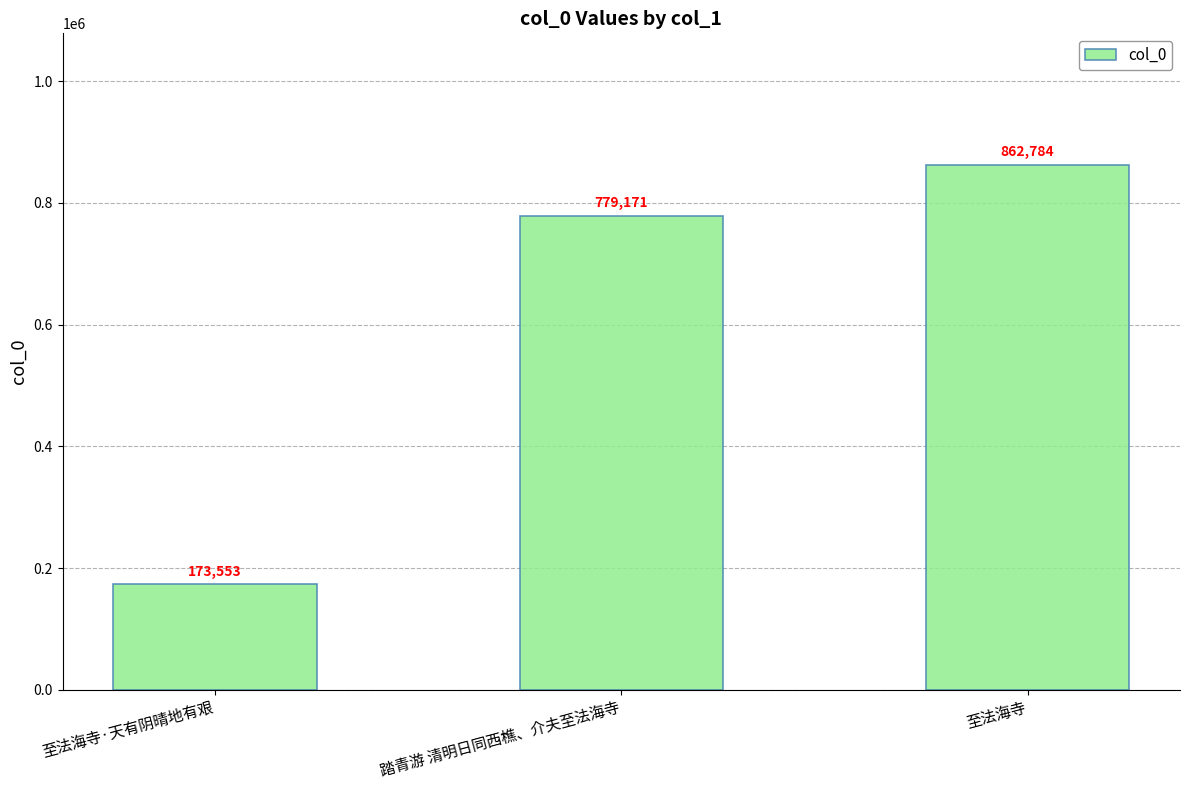

Reading left to right, transcribe all the data shown in this chart.

173553	779171	862784